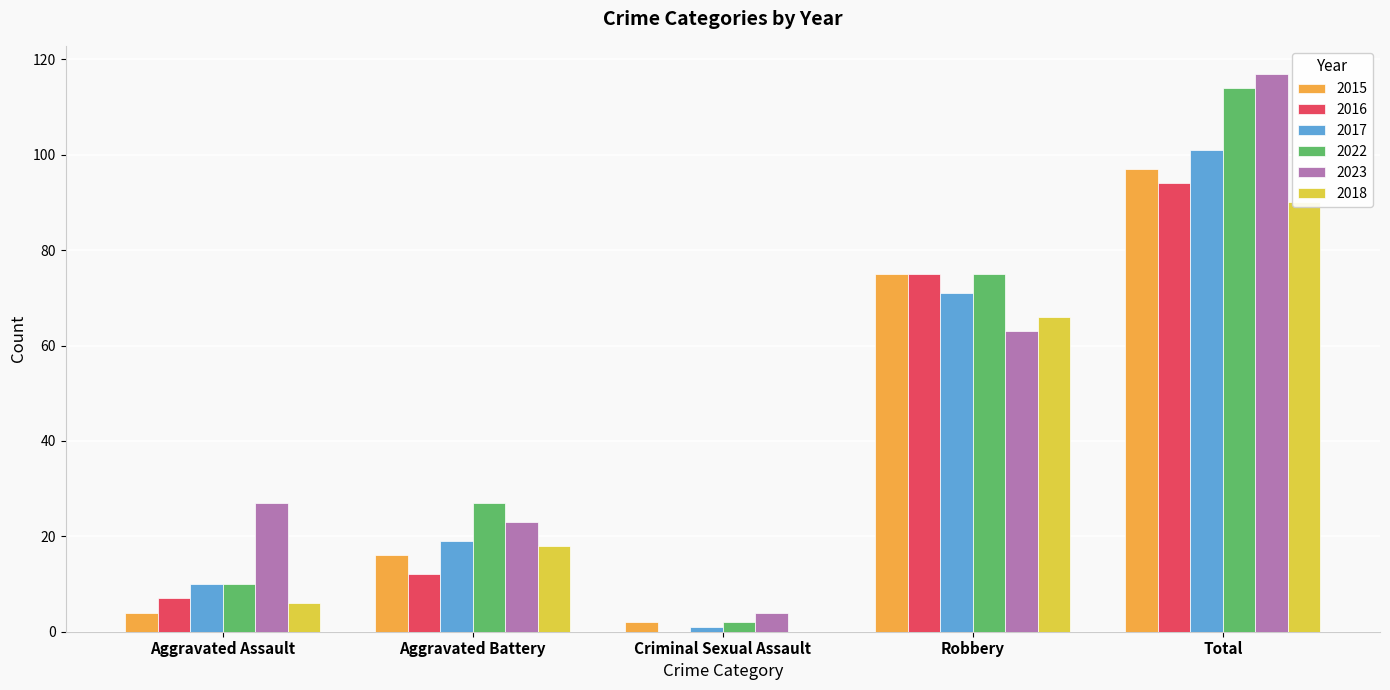

Between Aggravated Assault and Aggravated Battery, which series saw the biggest shift?

2022